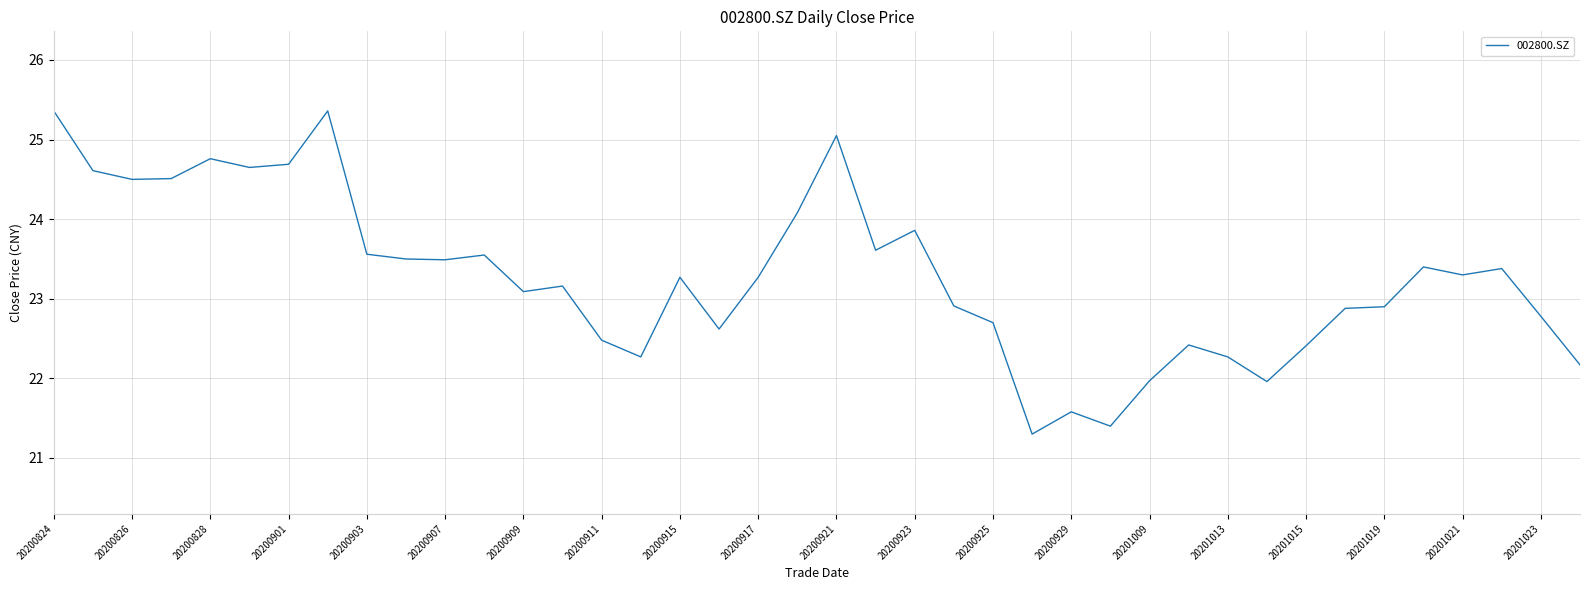

What is the smallest value displayed?

21.3